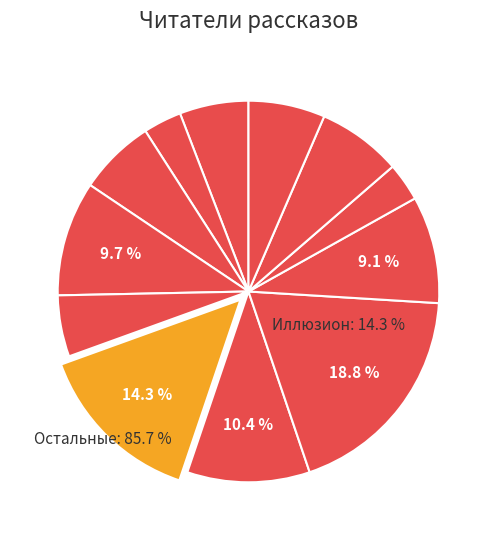

How many segments does this pie chart have?

12